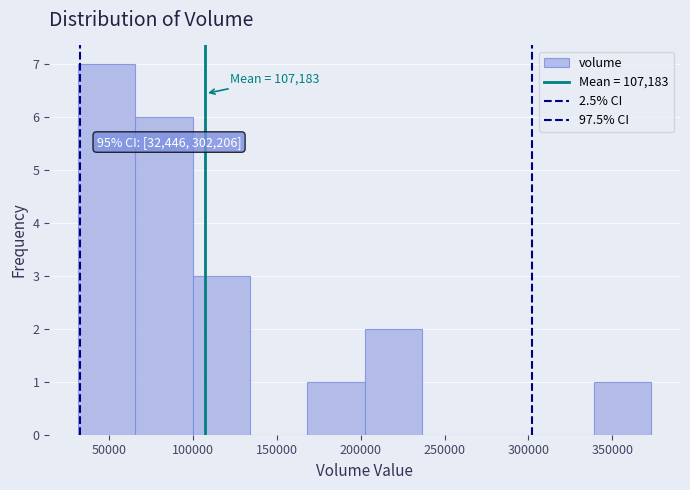

Over which range of the x-axis is the bar tallest?

30000 to 65000